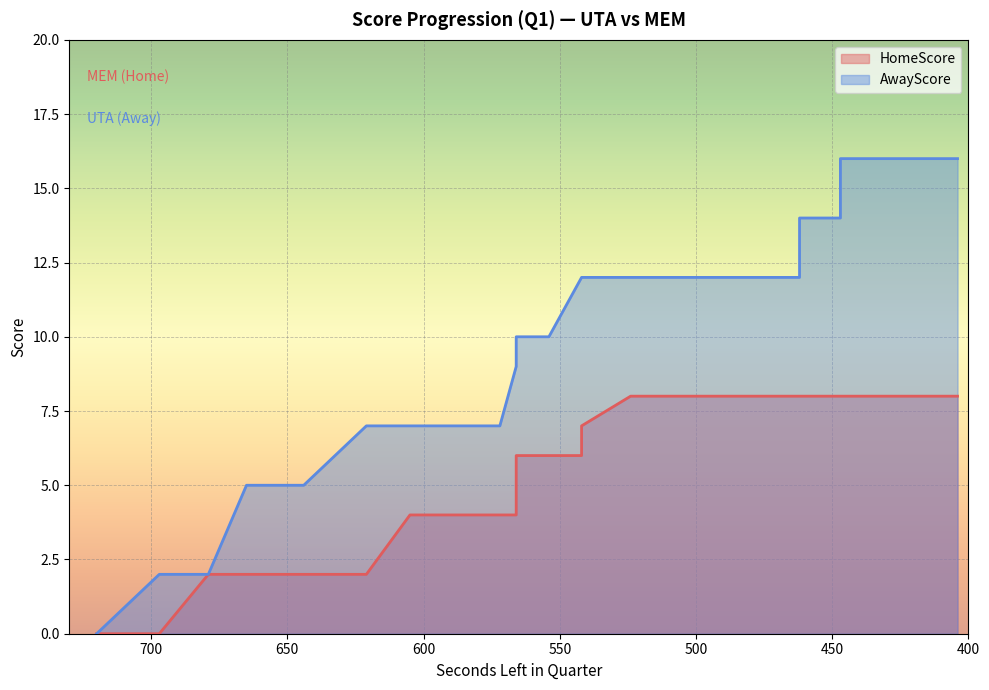

Which has a higher value, 484 or 447?

484